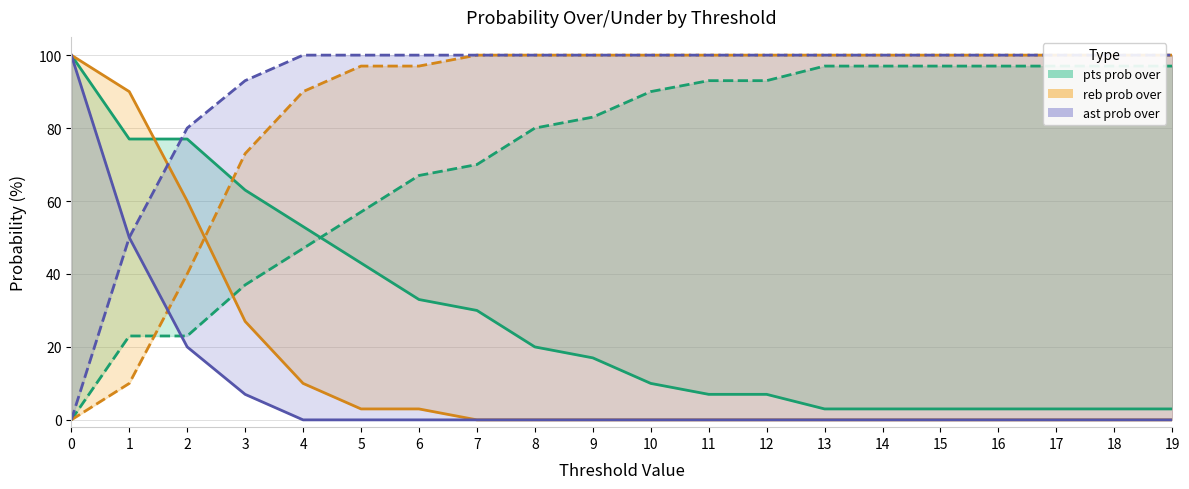

True or false: ast prob over line has more than 0 points higher than both neighbors.

False